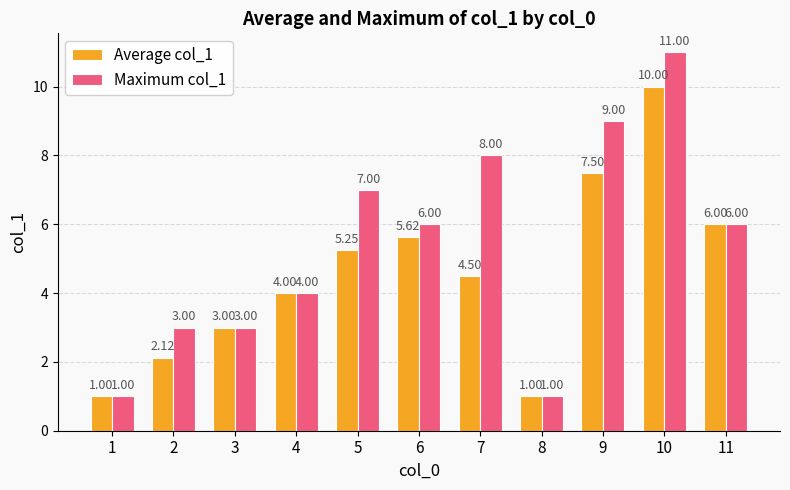

What is the spread (max minus min) of values at 2?

0.9